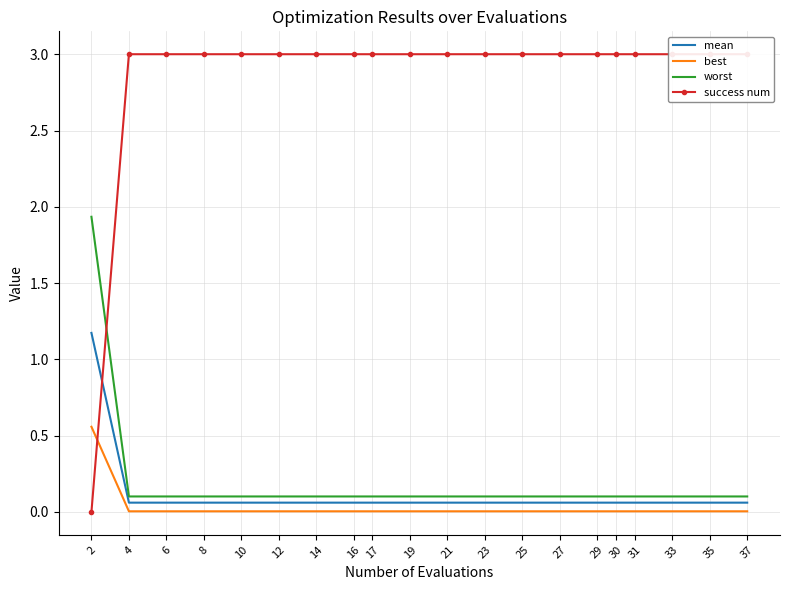

Is it true that worst equals 0.2 at 27?

False